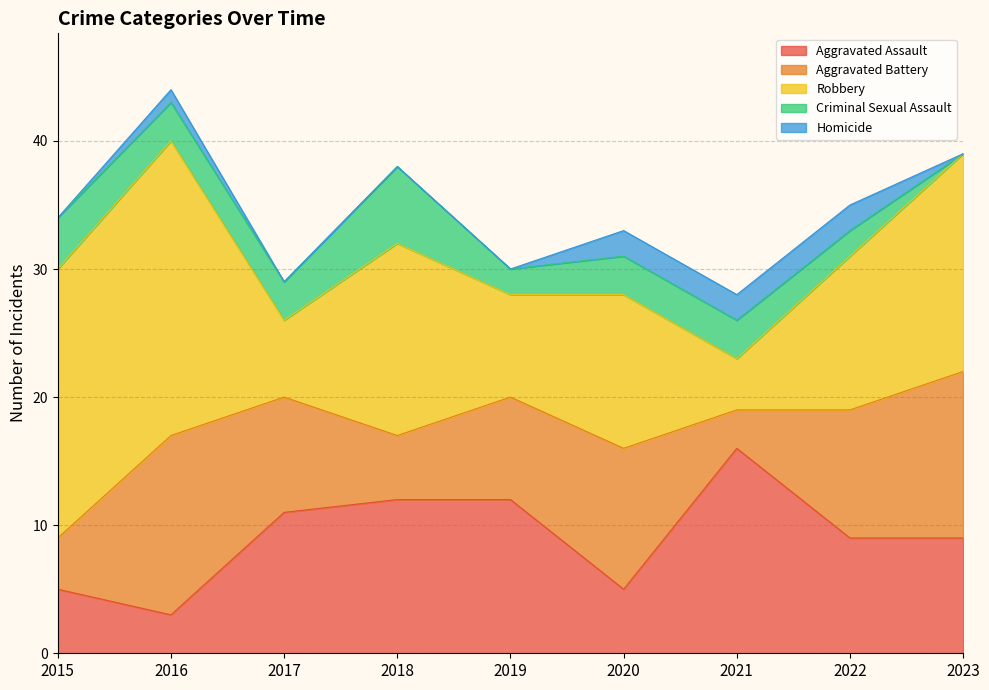

Is the value of Homicide at 2018 greater than the value of Aggravated Assault at 2020?

No